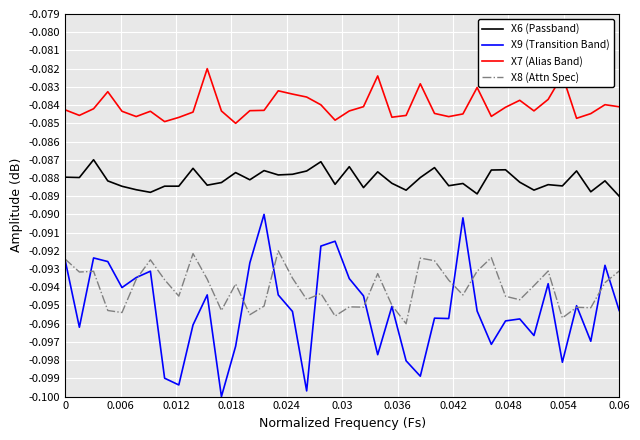

Which series has the largest total across all categories?

X7 (Alias Band)